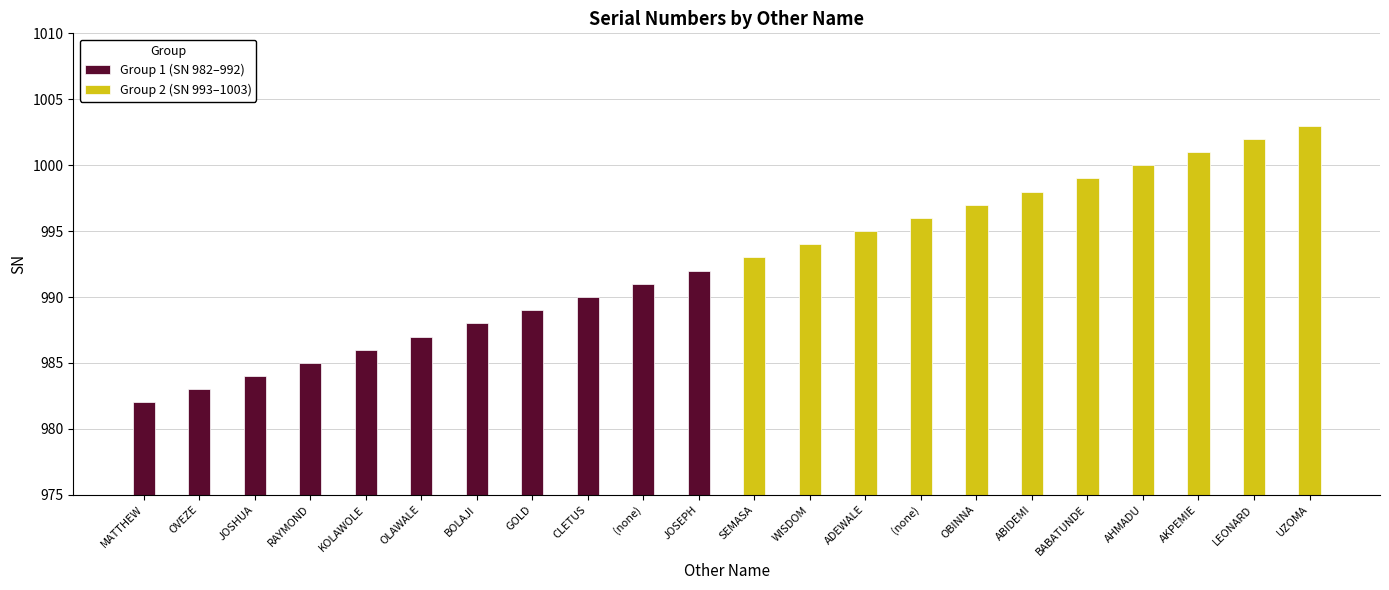

Does the chart contain any negative values?

No